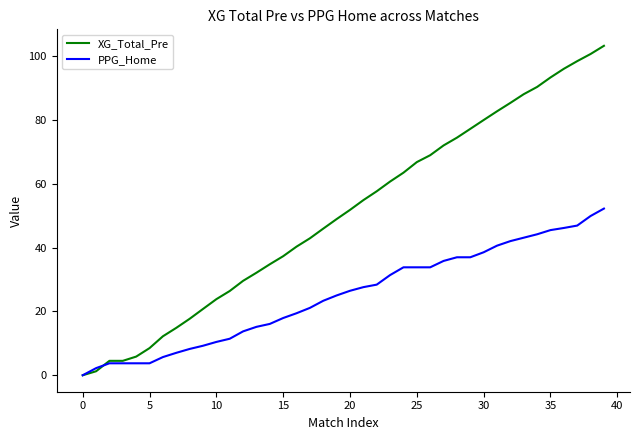

List the series in order of their peak value, highest first.

XG_Total_Pre, PPG_Home